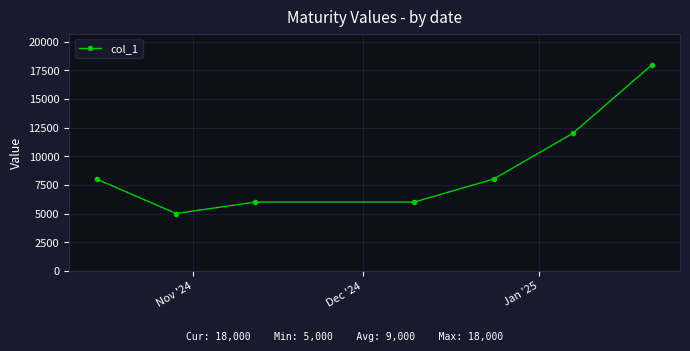

What is the sum of all values?

63000